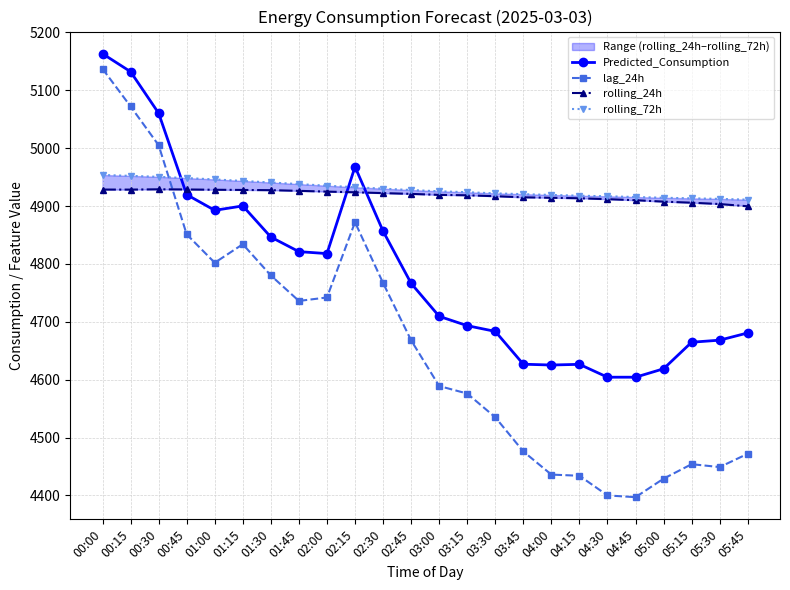

Which series has the widest spread of values?

lag_24h